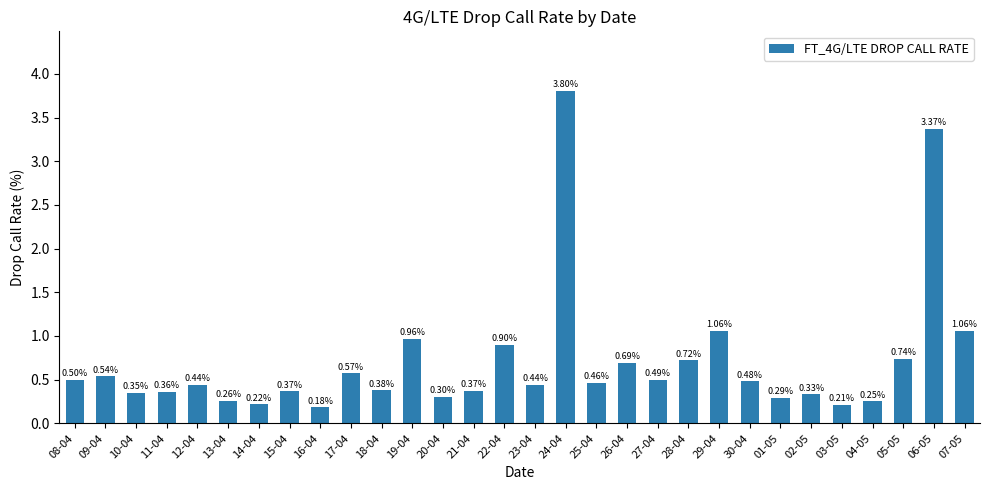

At which category does the chart reach its peak across all series?

24-04